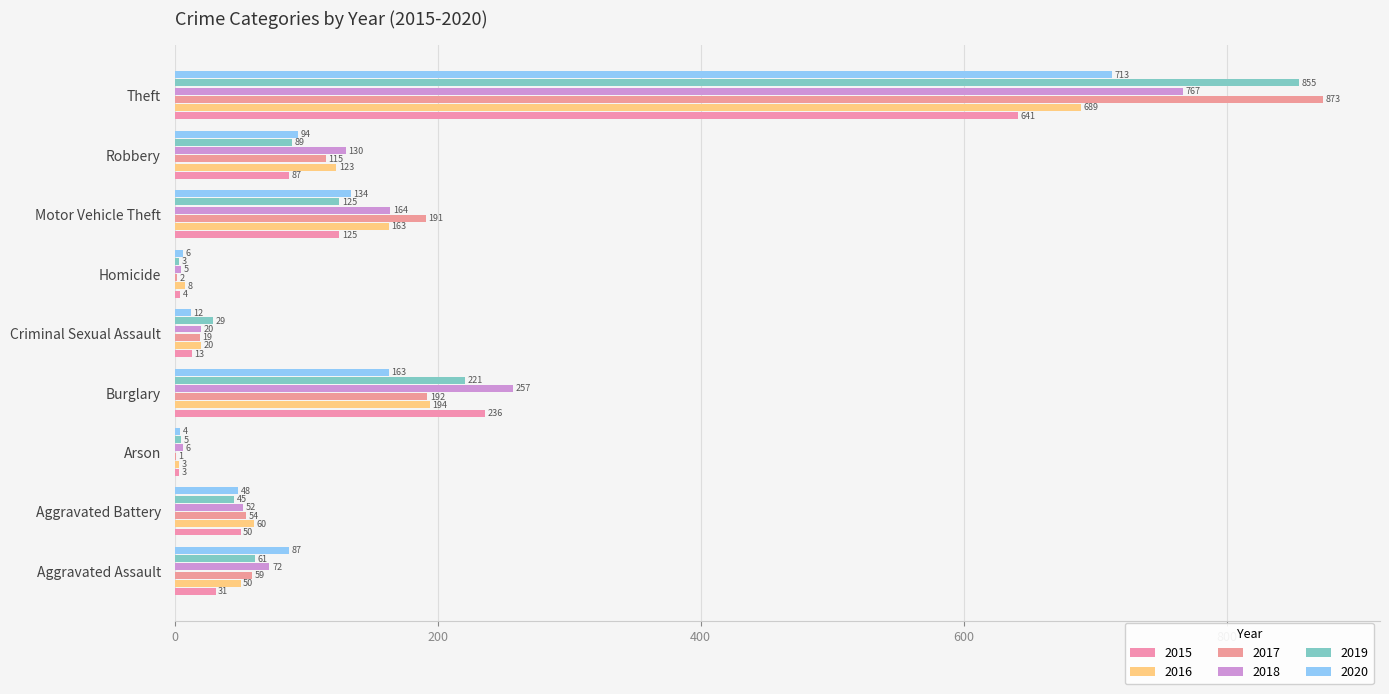

Which category has the lowest value in the 2015 series?

Arson